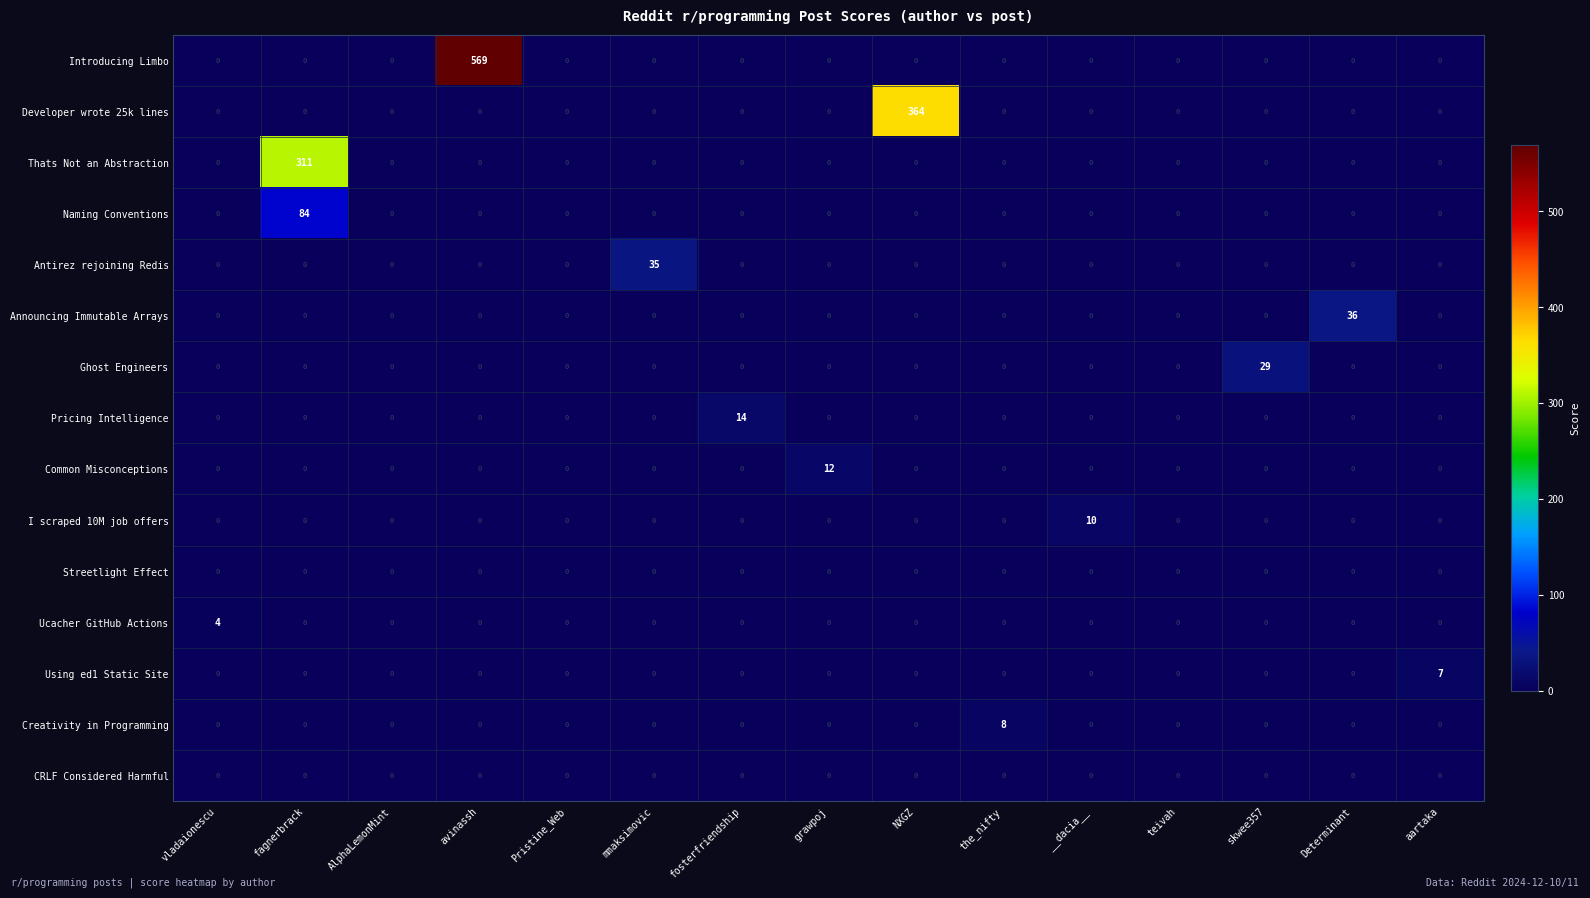

Is it true that Streetlight Effect equals 0 at fosterfriendship?

True